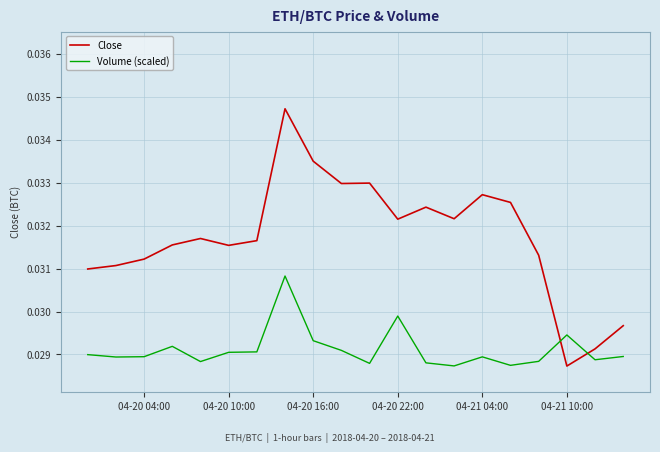

After their last crossing, which series has the higher values: Volume (scaled) or Close?

Close